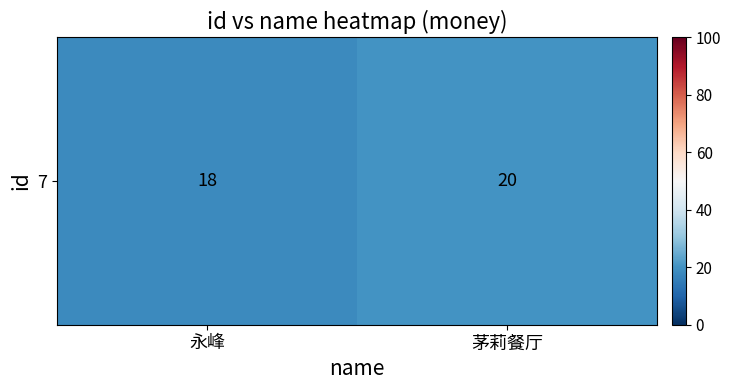

Reading left to right, what are all the values shown in this chart?

18	20